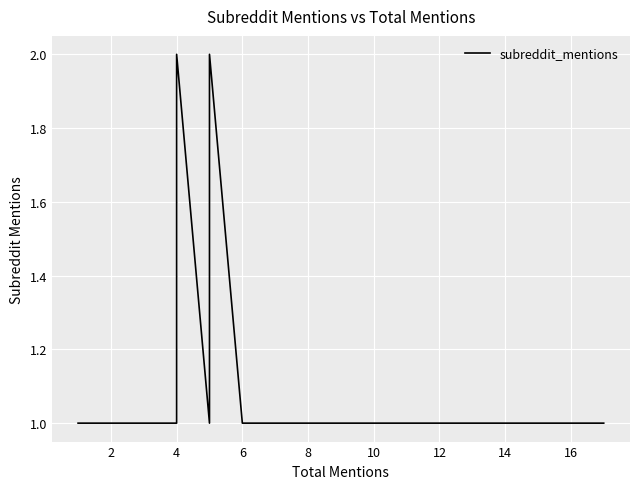

What is the difference between the maximum and minimum values?

1